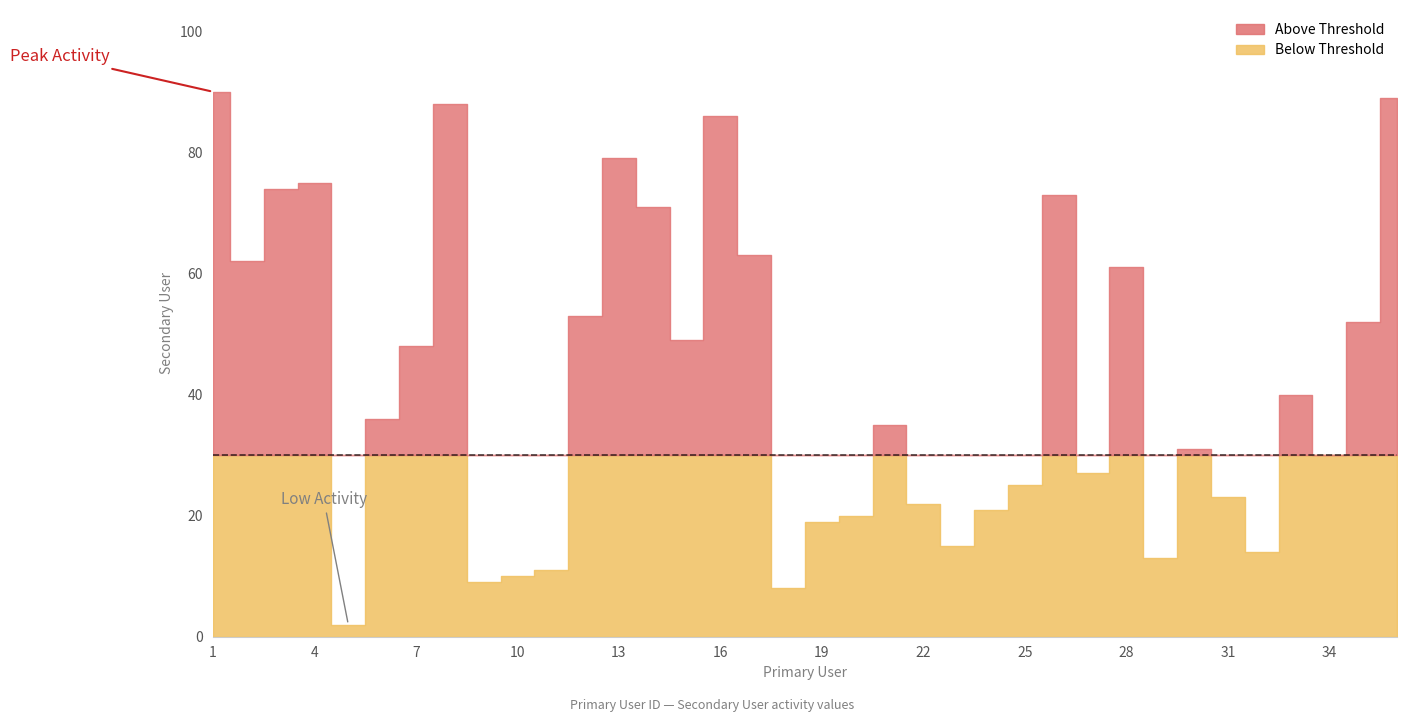

Rank the categories by value from lowest to highest.

5, 18, 9, 10, 11, 29, 32, 23, 19, 20, 24, 22, 31, 25, 27, 34, 30, 21, 6, 33, 7, 15, 35, 12, 28, 2, 17, 14, 26, 3, 4, 13, 16, 8, 36, 1